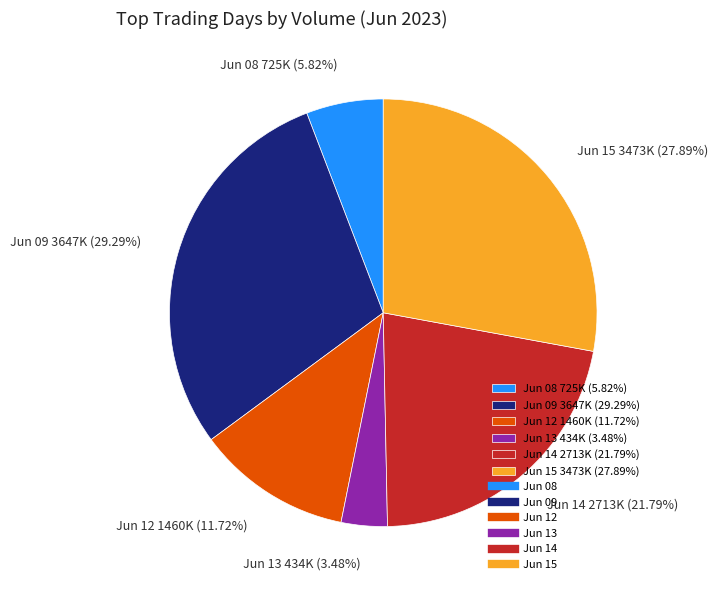

What is the ratio of the value at Jun 13 434K (3.48%) to the value at Jun 12 1460K (11.72%)?

0.3